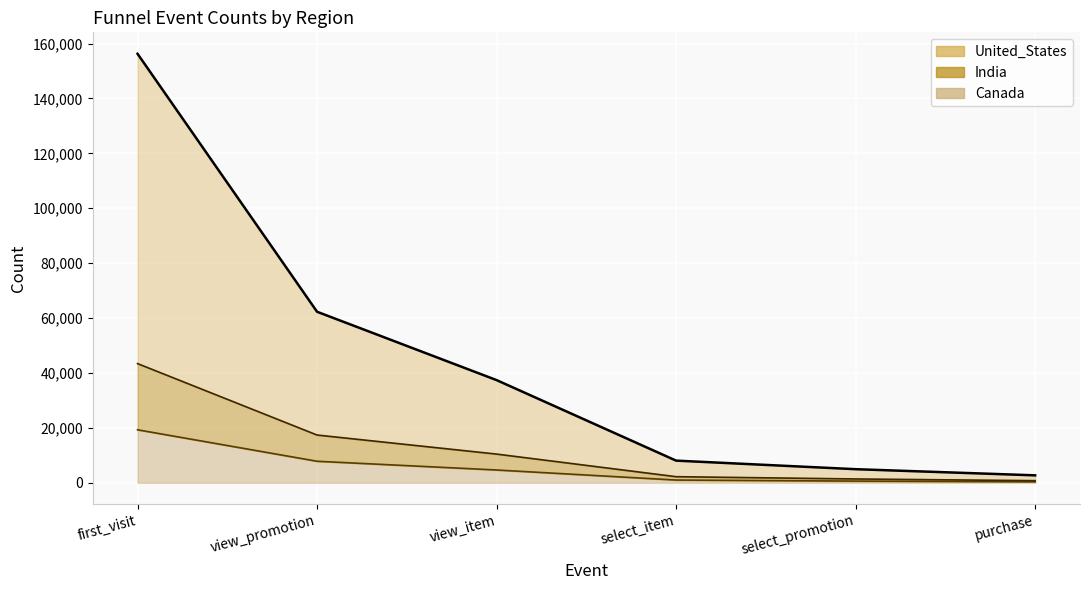

At which label does Canada reach its minimum?

purchase